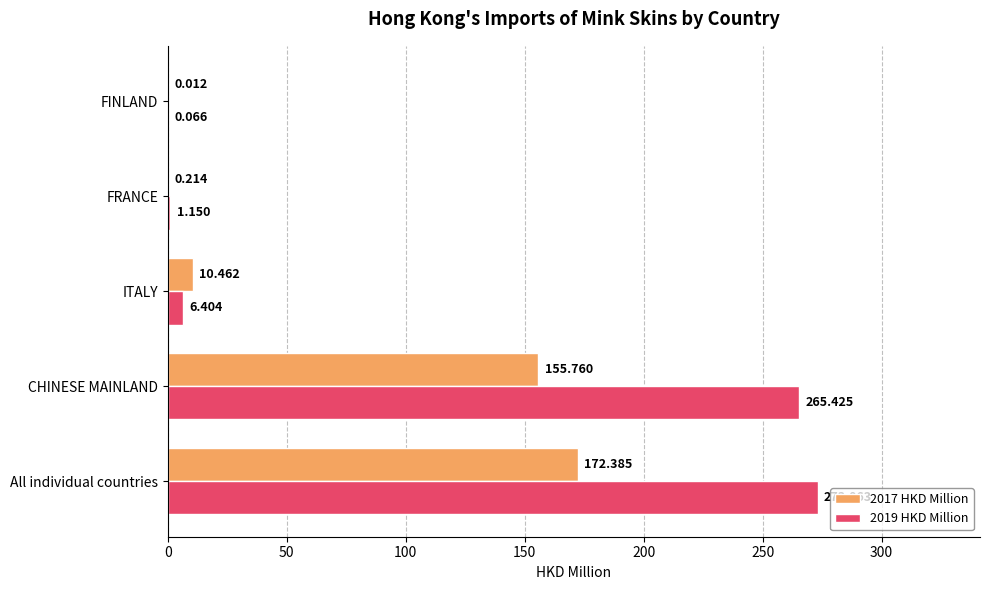

Is the value of 2017 HKD Million at CHINESE MAINLAND greater than the value of 2019 HKD Million at ITALY?

Yes